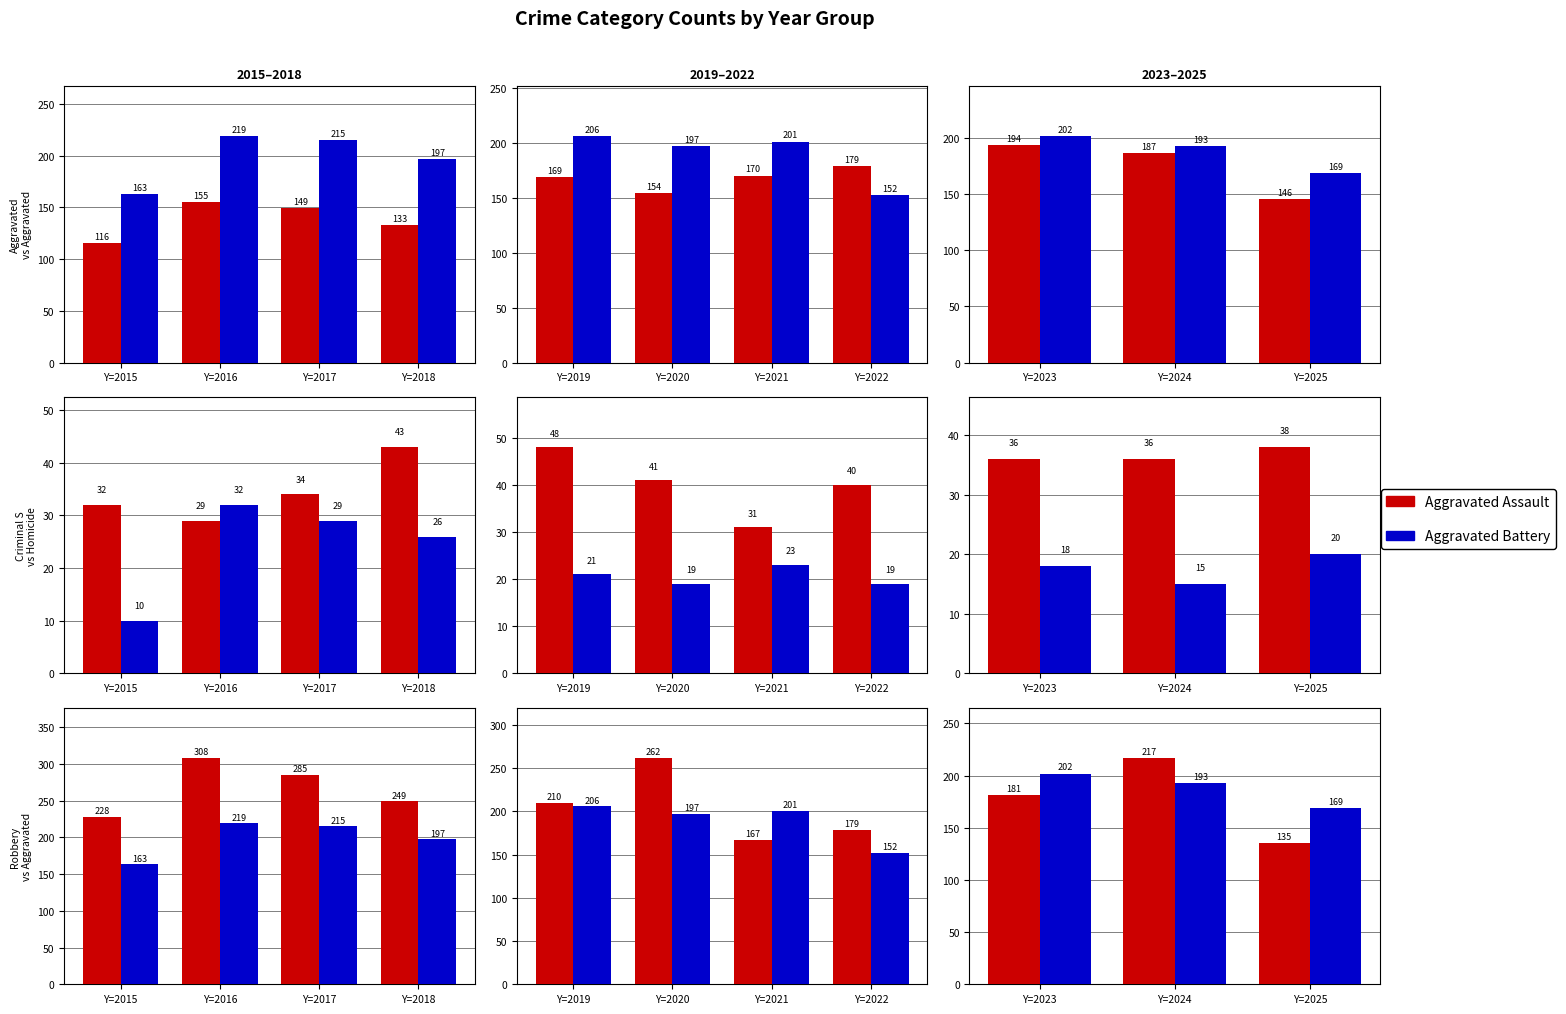

Does the chart contain any negative values?

No